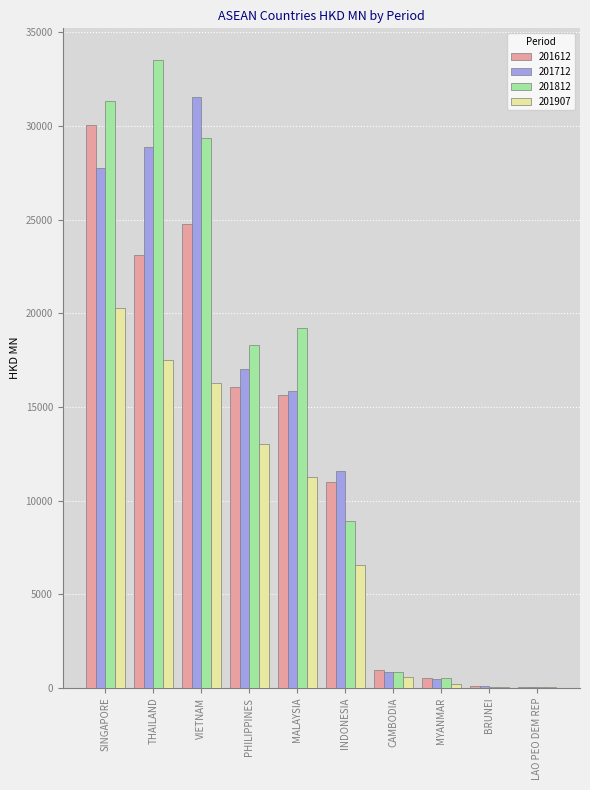

Is the value of 201612 at PHILIPPINES greater than the value of 201812 at CAMBODIA?

Yes